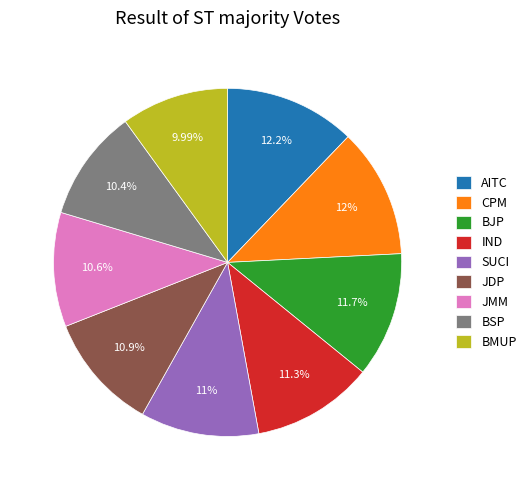

Is there a majority slice in this chart?

No